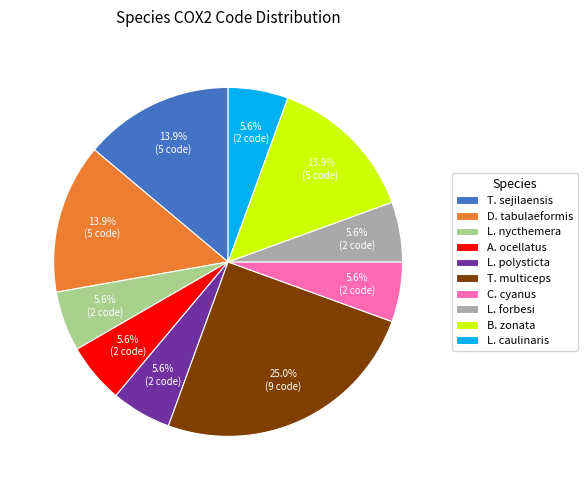

Does L. nycthemera account for over 50% of the chart?

No